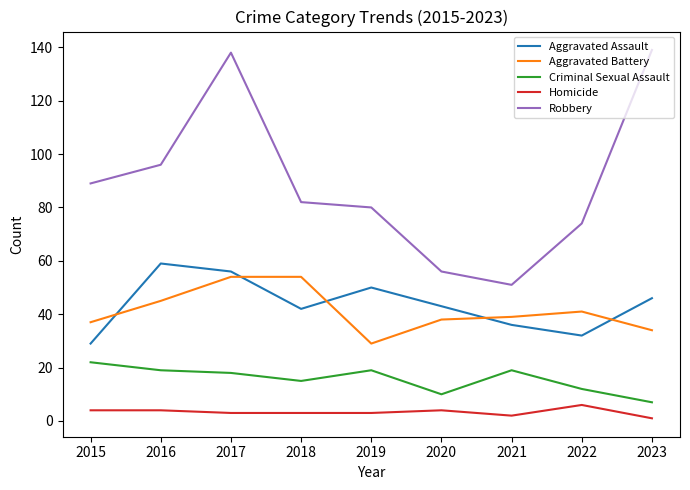

The value of Robbery at 2015 is 89. True or false?

True